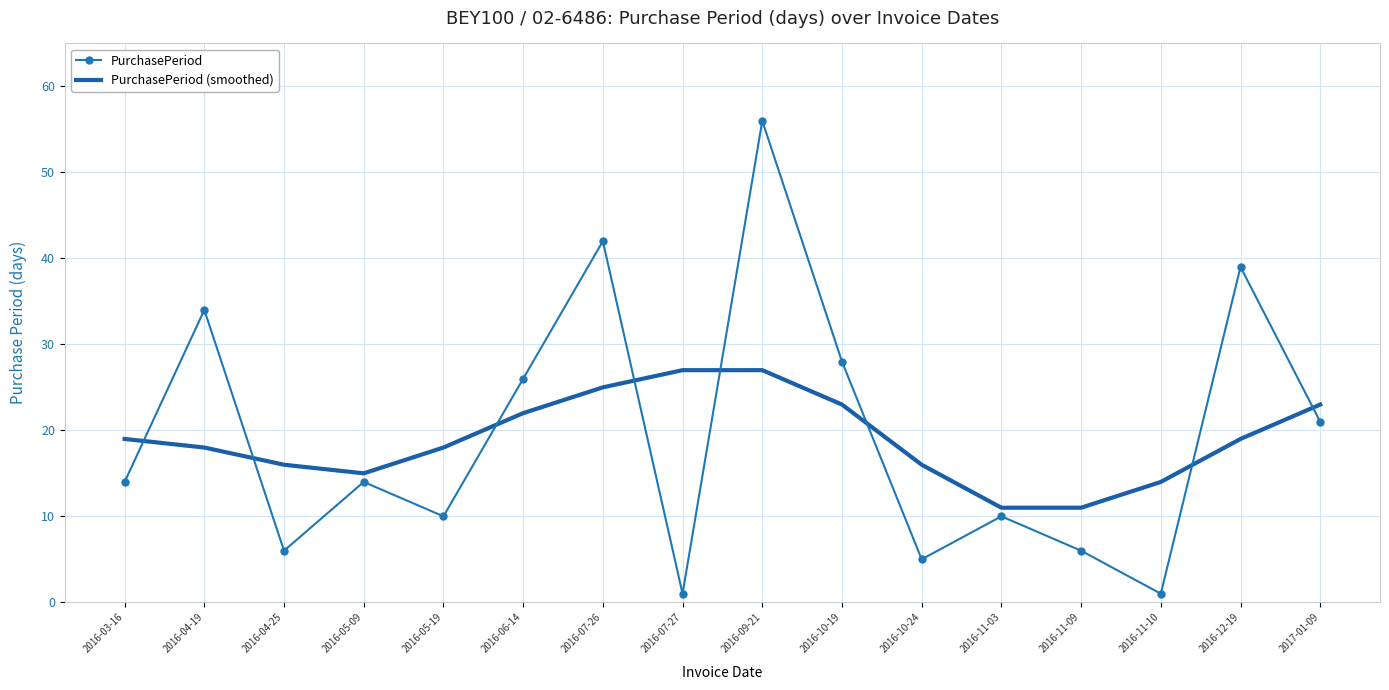

The PurchasePeriod series shows 46 at 2016-10-19. True or false?

False